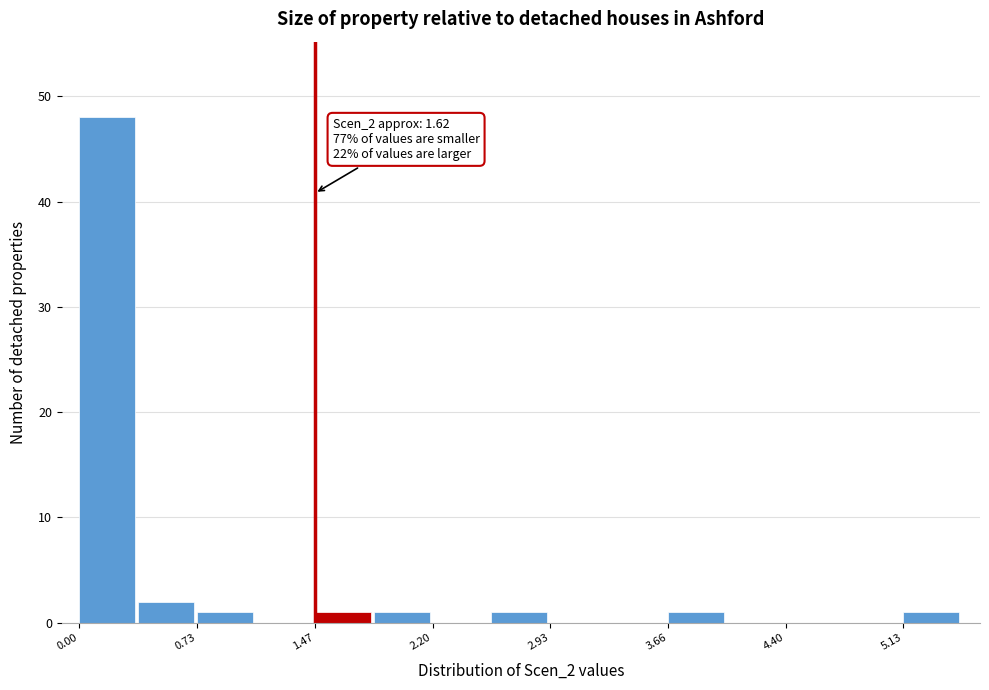

Read against the x-axis, roughly where is the centre of the tallest bar?

0.2